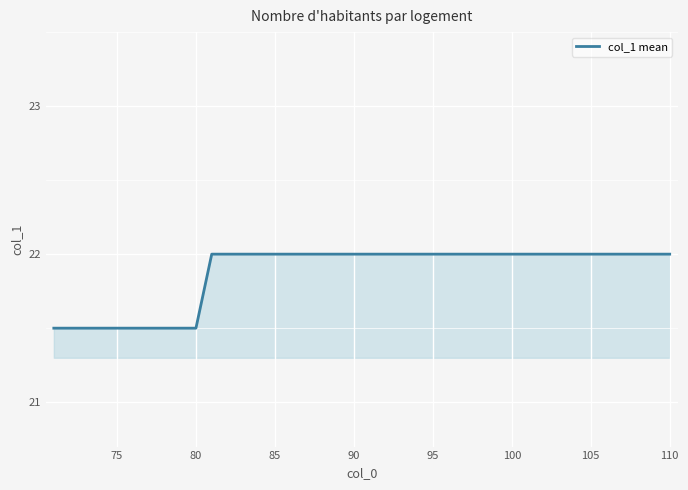

What is the smallest value displayed?

21.5